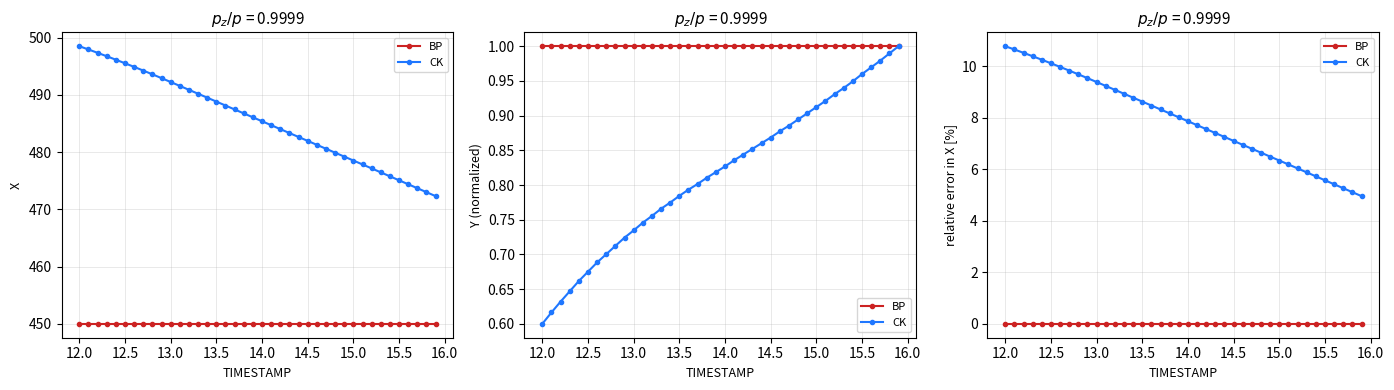

Count the number of data series in this chart.

2